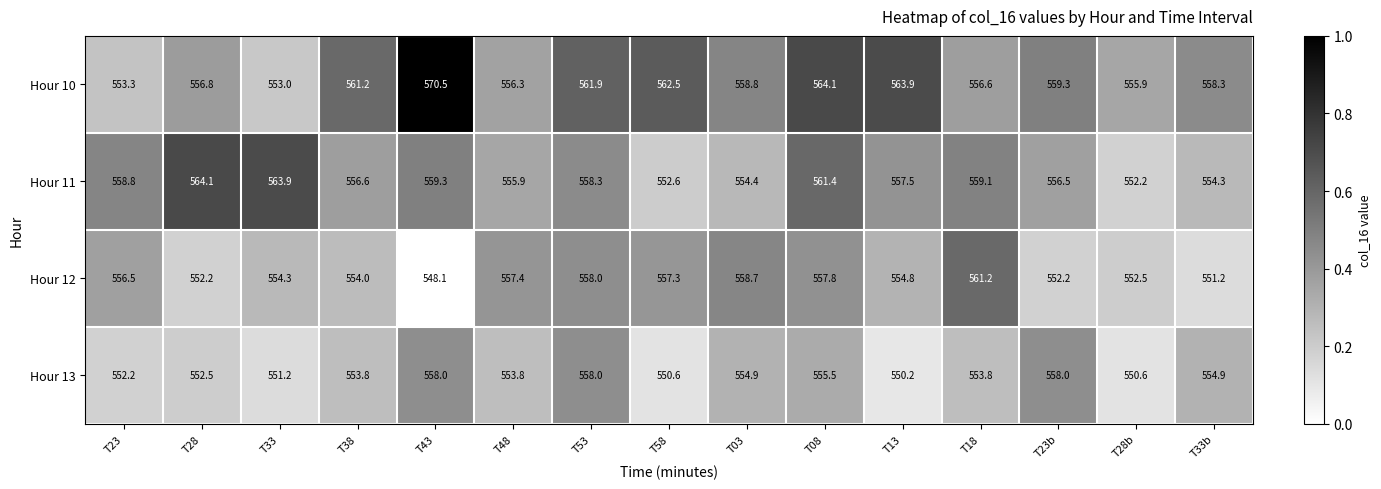

At which label is Hour 11 closest to 558?

T53